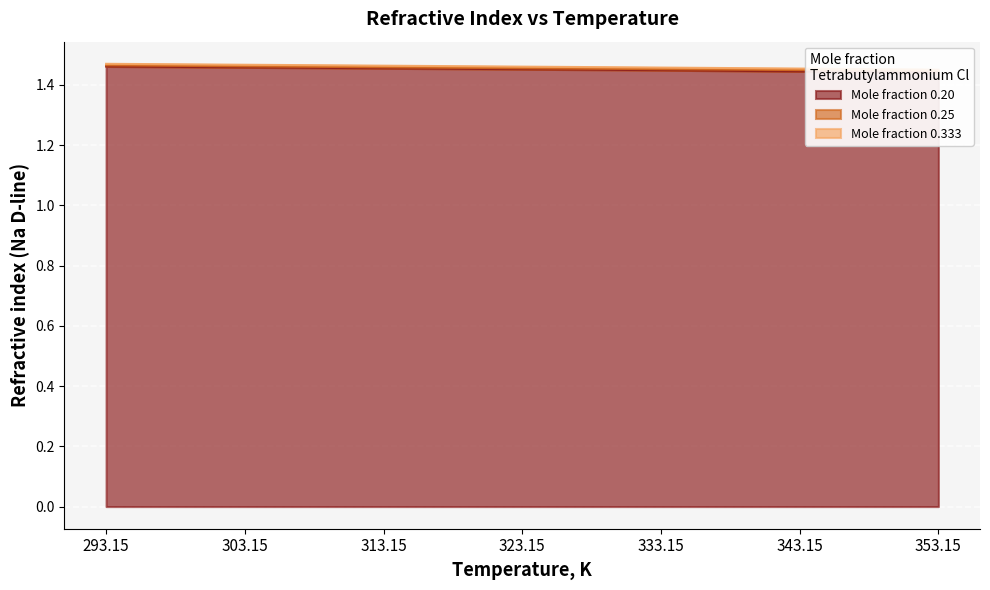

True or false: x0.20 has more than 0 points higher than both neighbors.

False